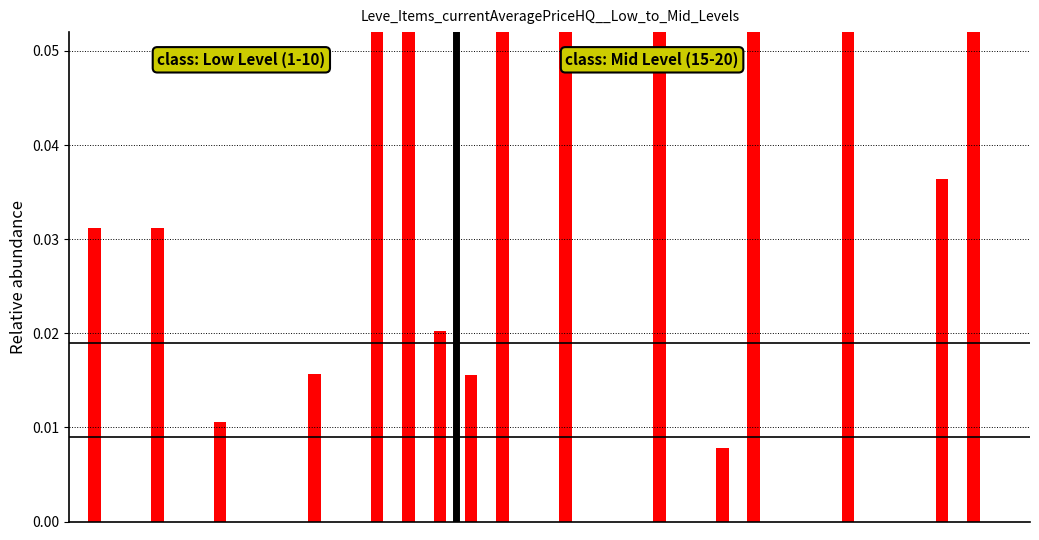

The chart shows a value of 0.0 at 12. True or false?

False